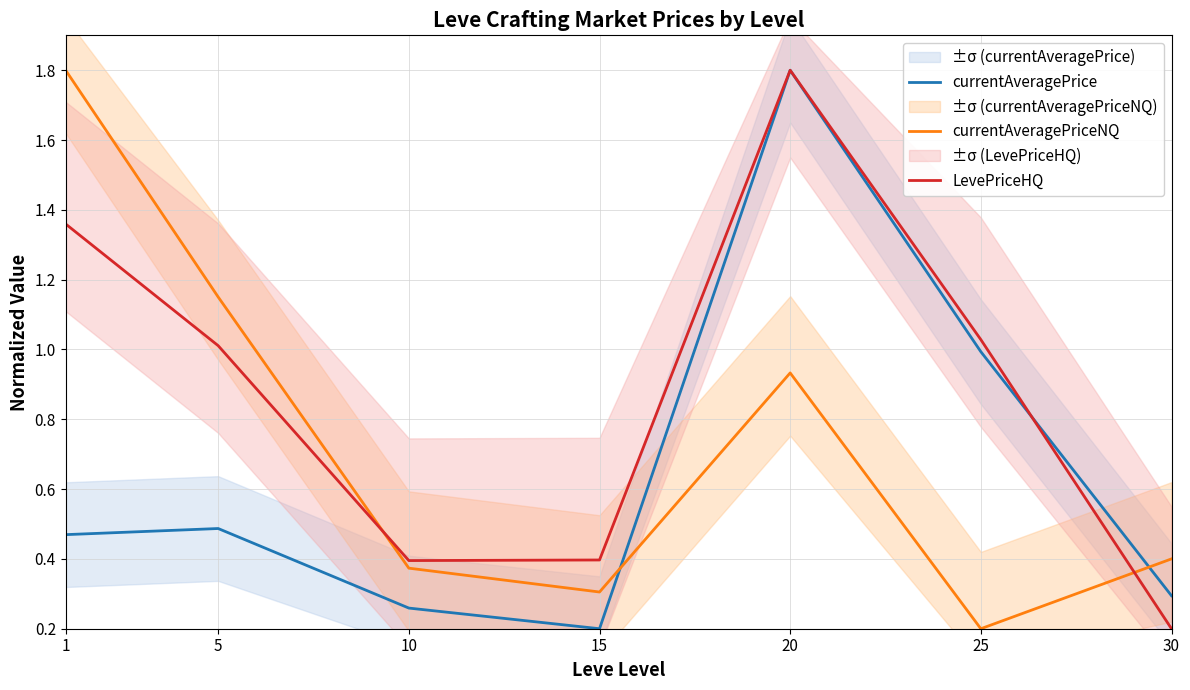

Where is LevePriceHQ nearest to the value 1?

5